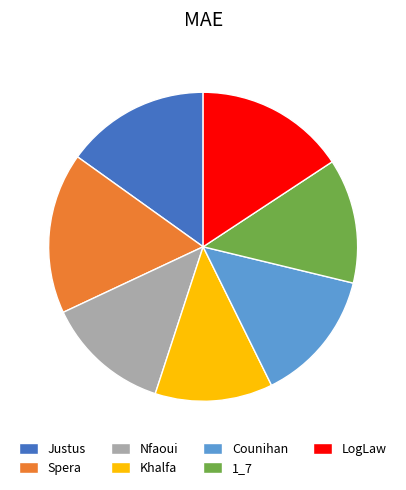

Is Counihan the majority of the pie?

No